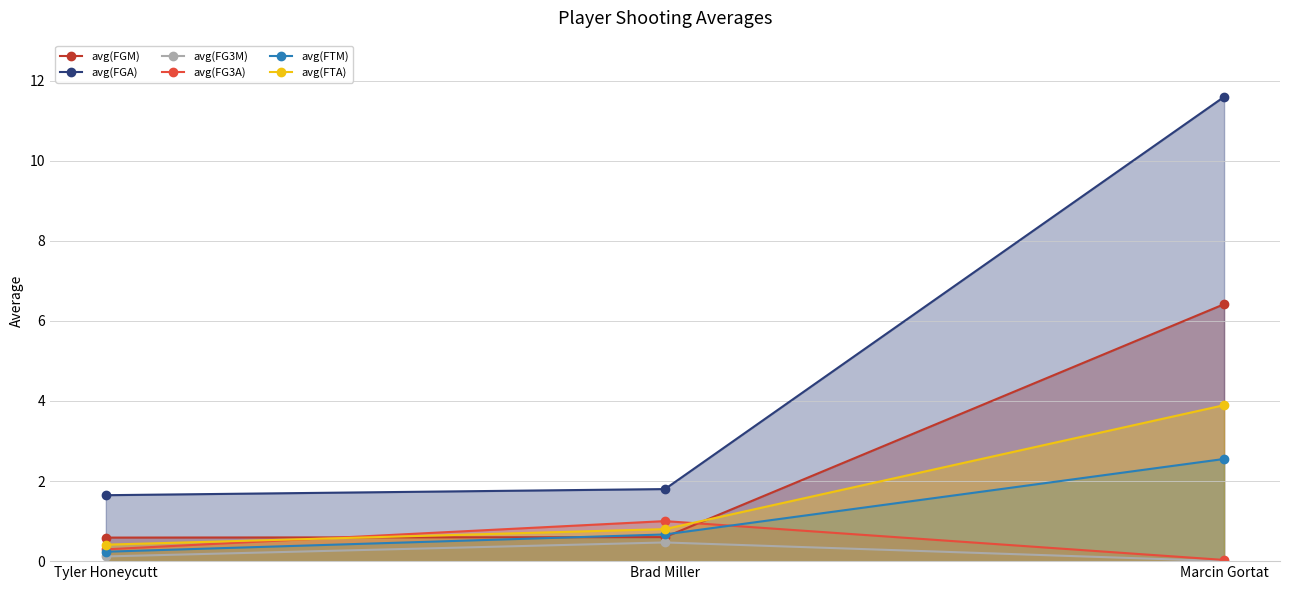

What is the difference between the maximum and minimum values in the avg(FG3A) series?

1.0